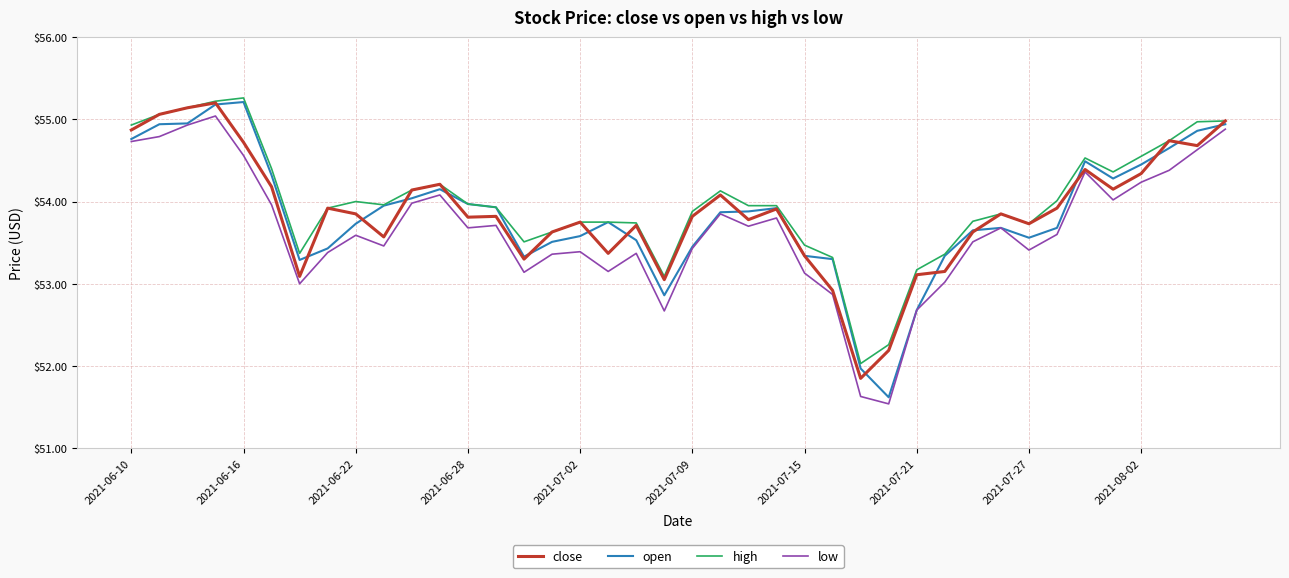

True or false: high and low cross at least once.

False